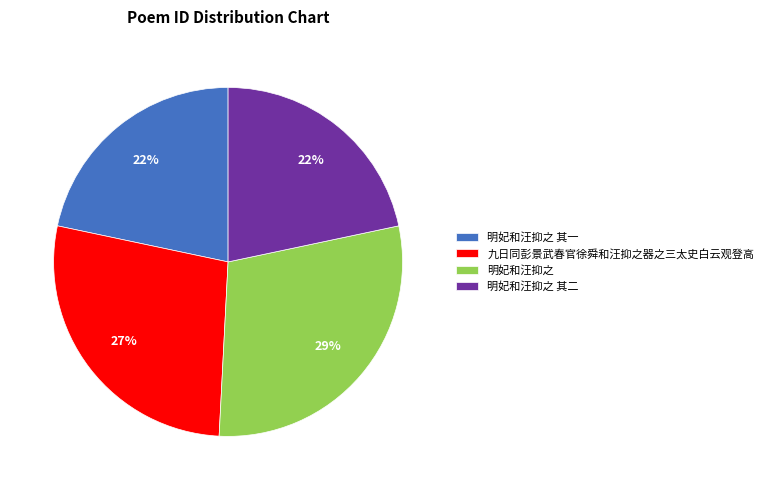

Is 明妃和汪抑之 其二 the majority of the pie?

No